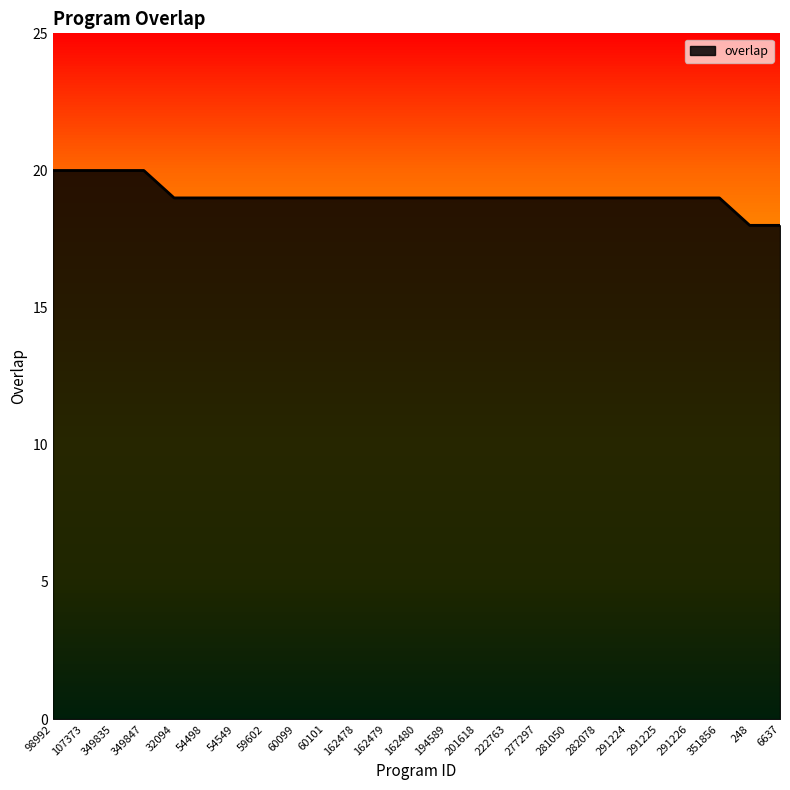

What is the ratio of the value at 277297 to the value at 291226?

1.0